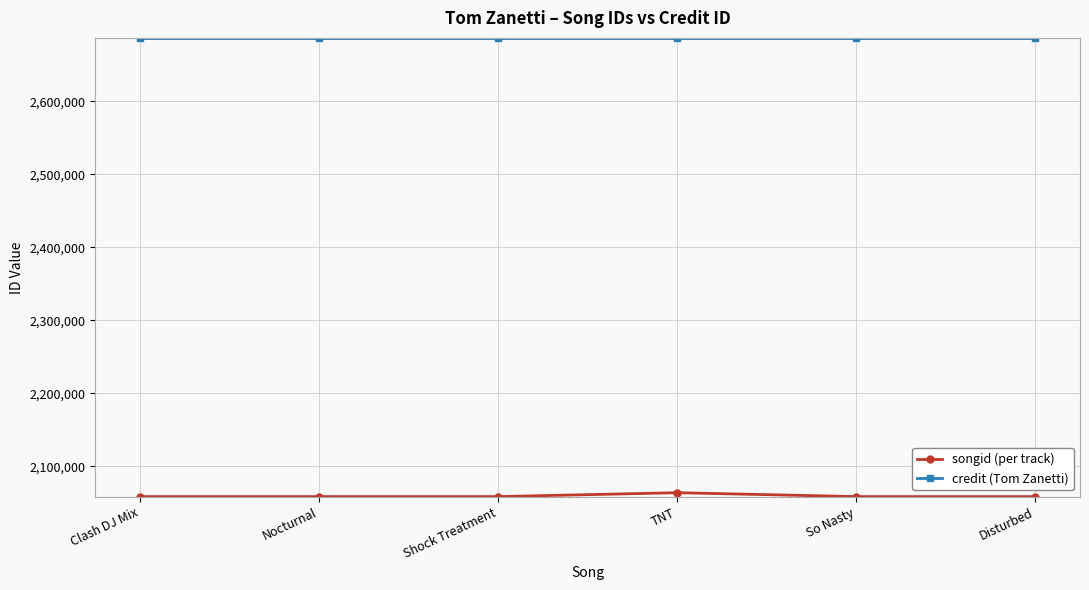

What is the difference between the highest and lowest values at Shock Treatment?

628088